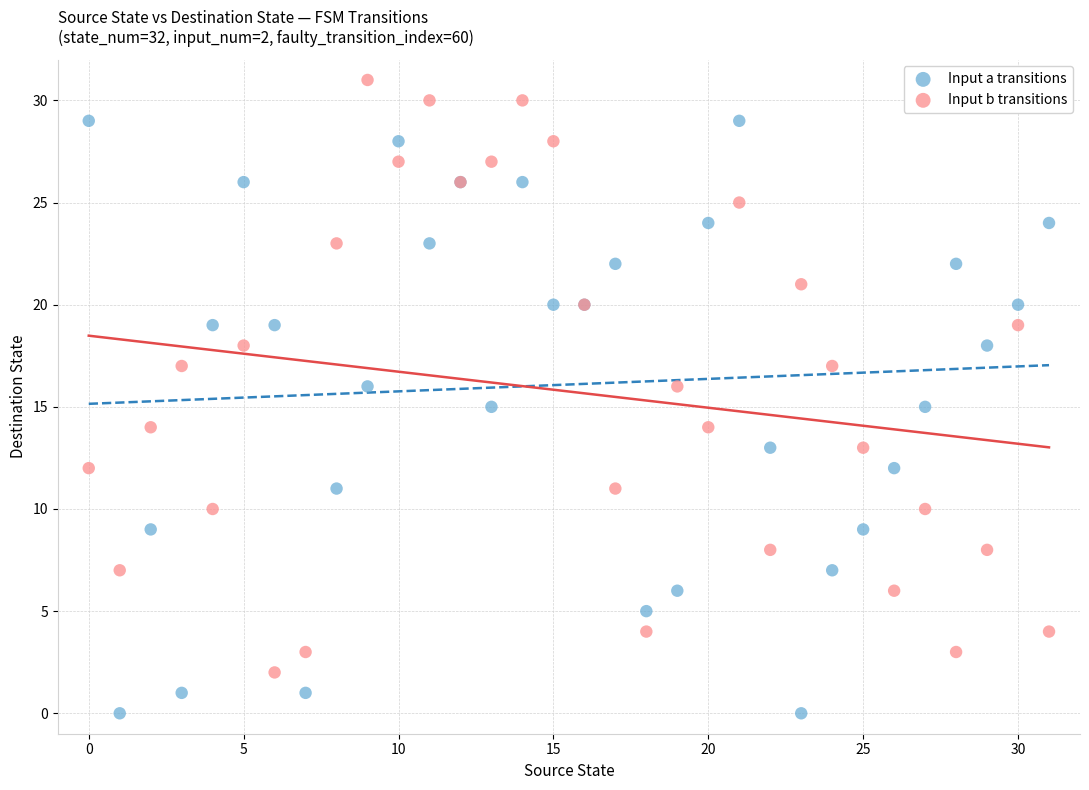

Which series reaches the minimum Y coordinate?

Input a transitions